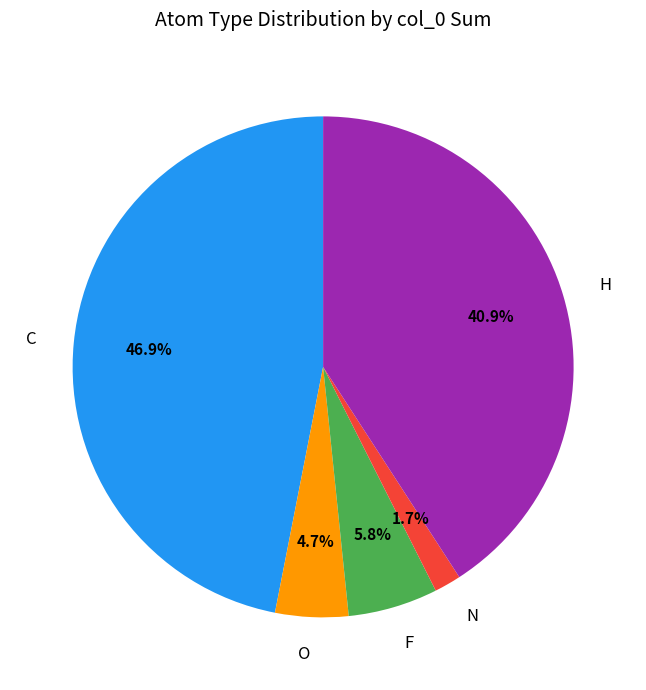

What percentage is the N slice, to the nearest percent?

2%